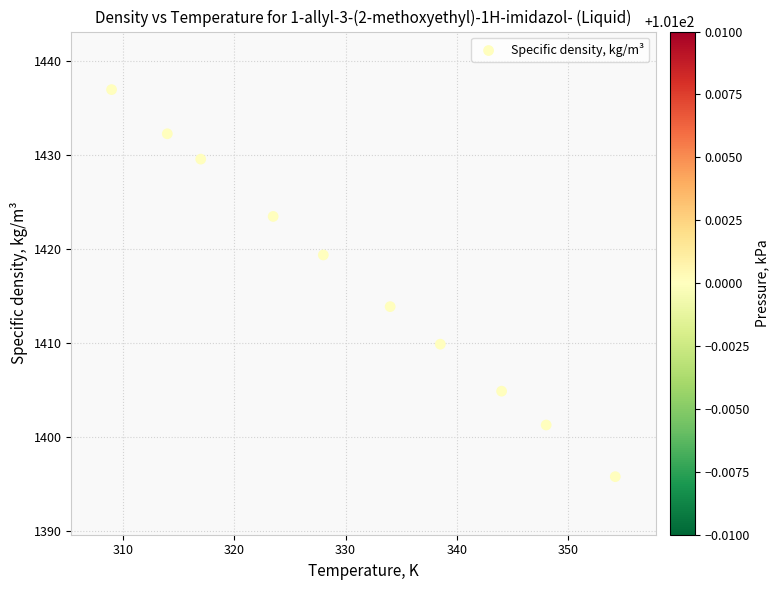

What is the average Y value?

1416.8